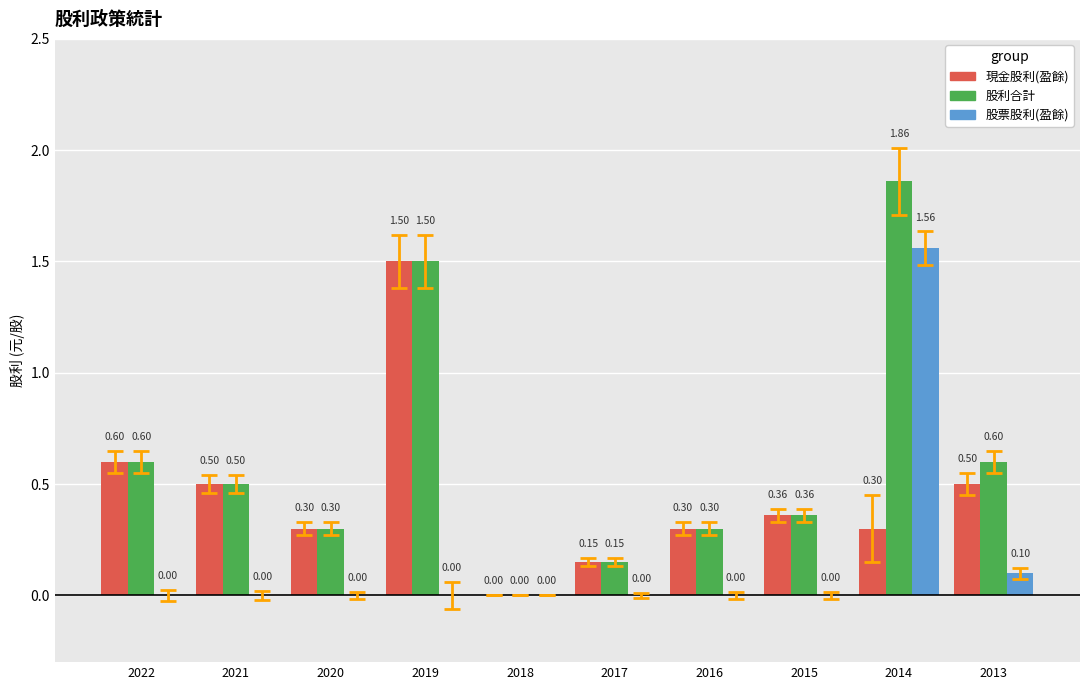

Which series has the largest range (max minus min)?

股利合計